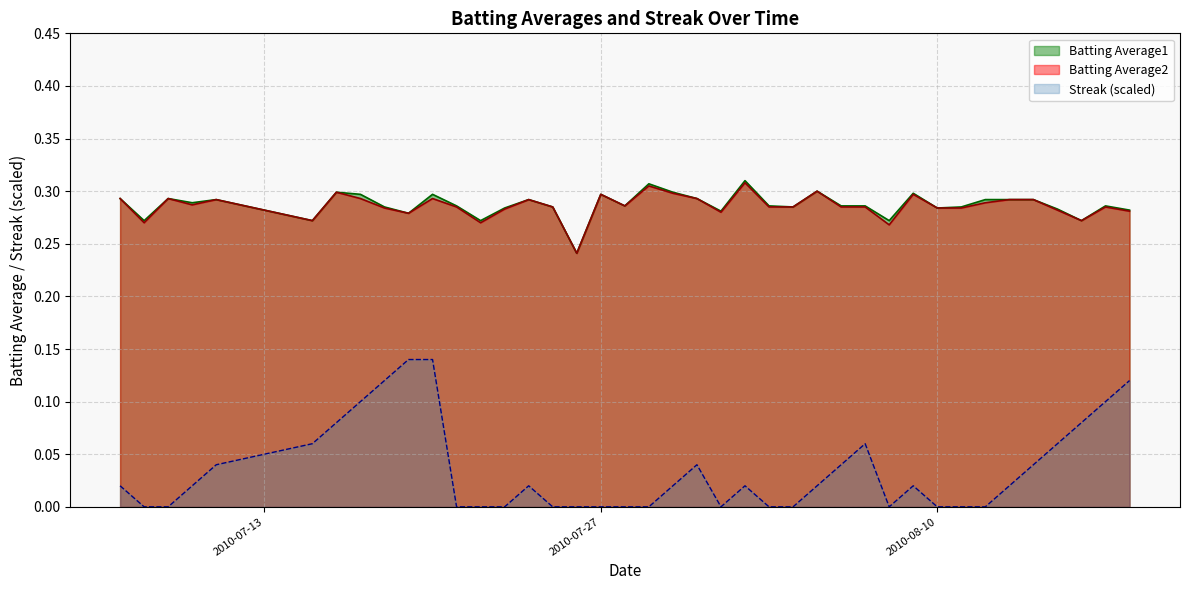

What are all the series names shown in the legend?

Batting Average1, Batting Average2, Streak (scaled)